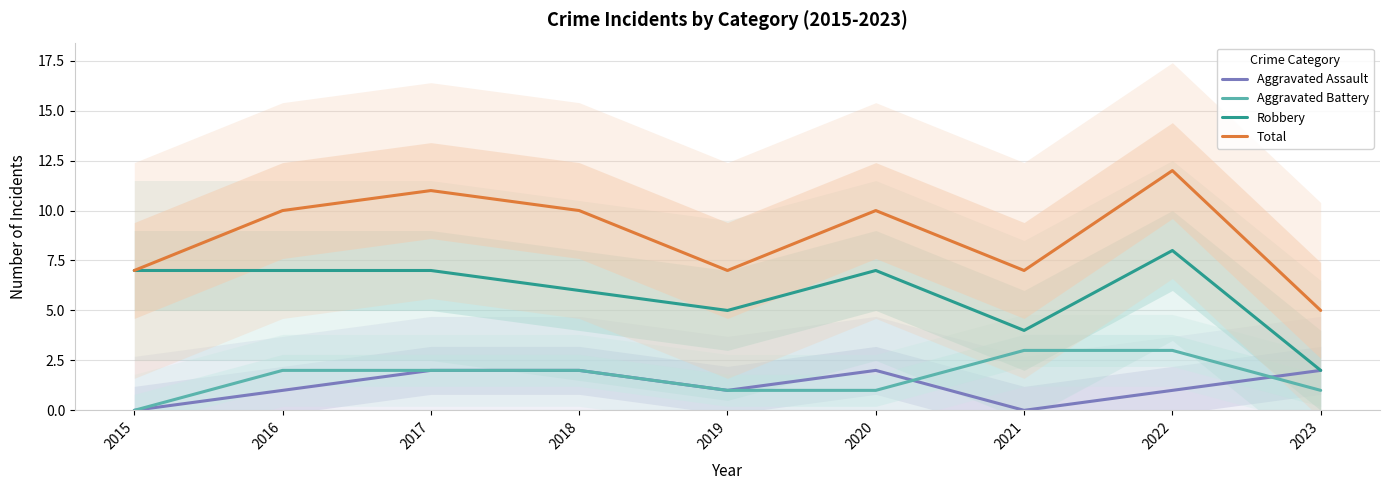

What is the value of the Total point at the 9th from the left?

5